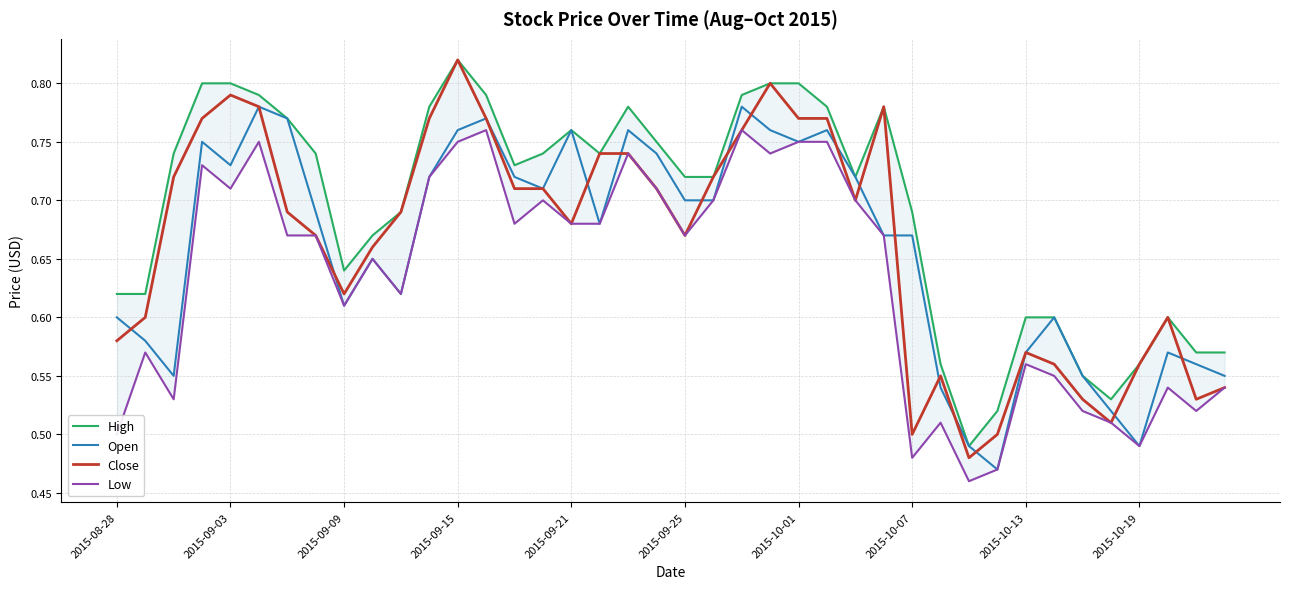

What position from the left is 29?

30